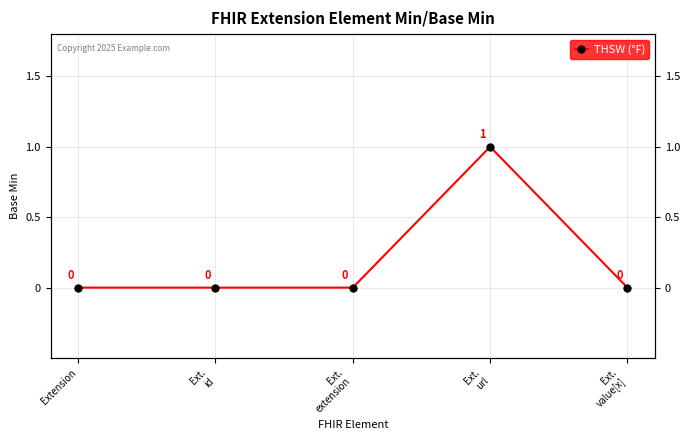

Which label corresponds to the largest value in the chart?

Ext.
url